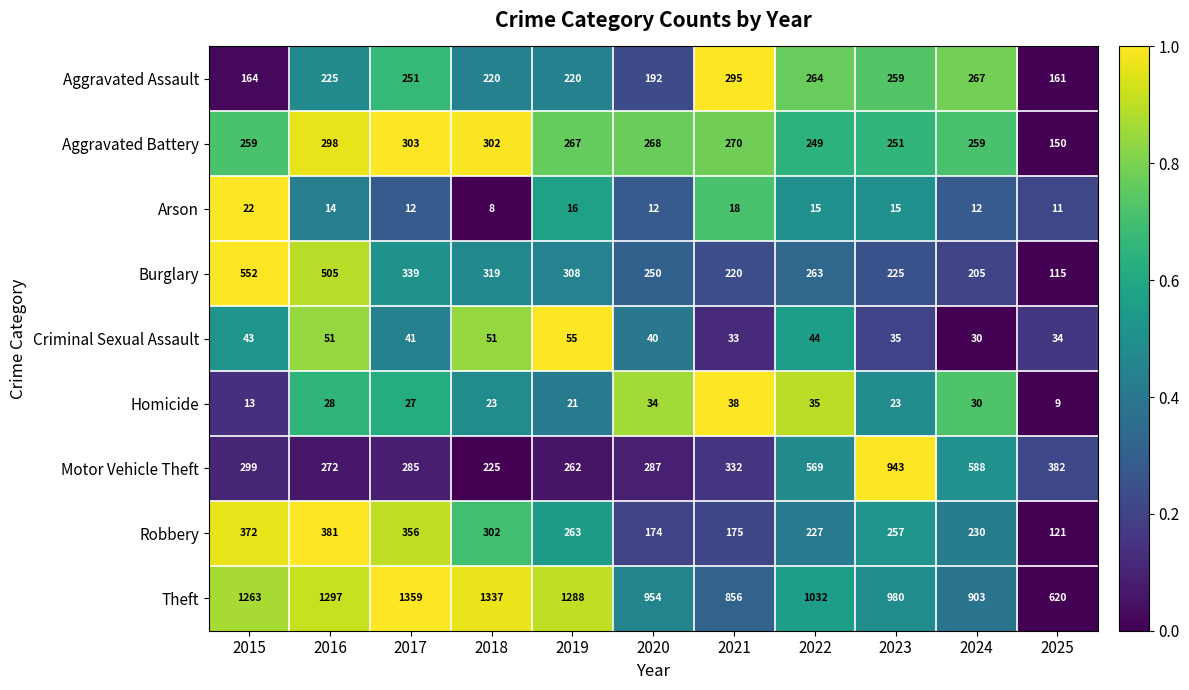

What is the total value across all series at 2017?

2973